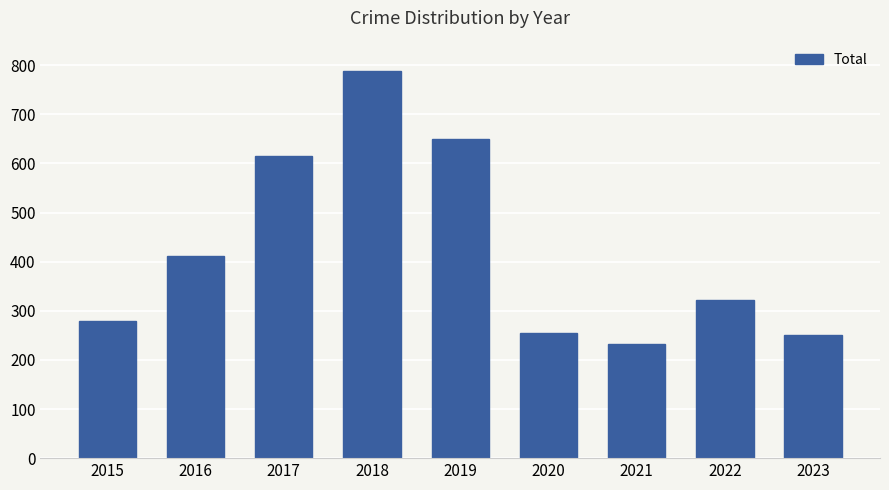

How many bars are there in total?

9